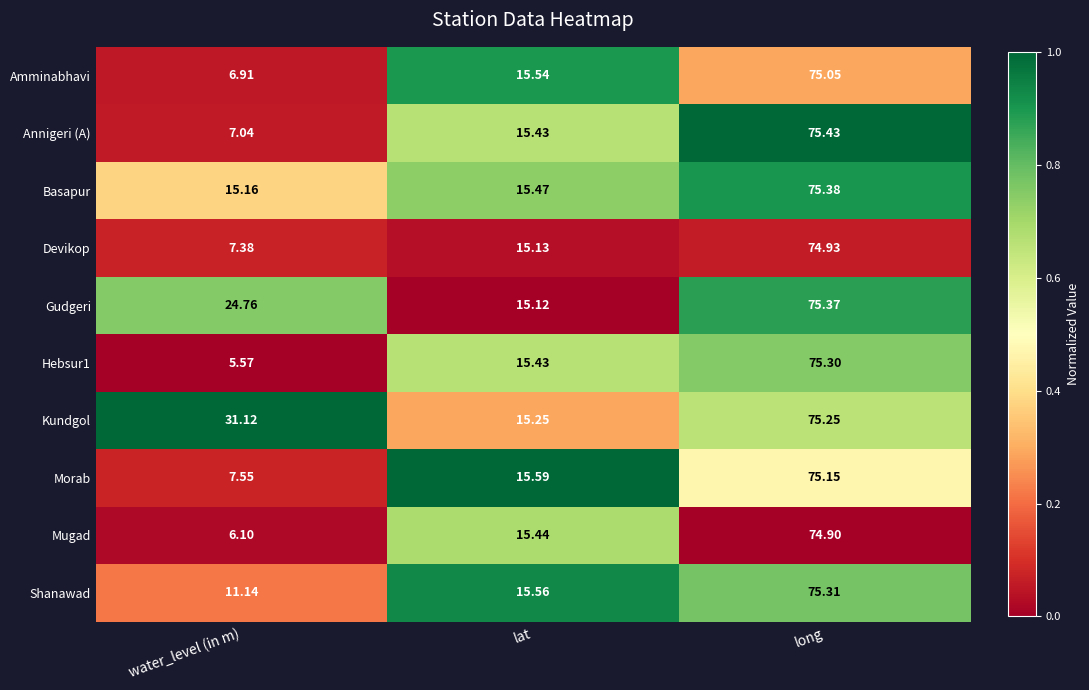

At which label does Annigeri (A) first exceed 15?

lat